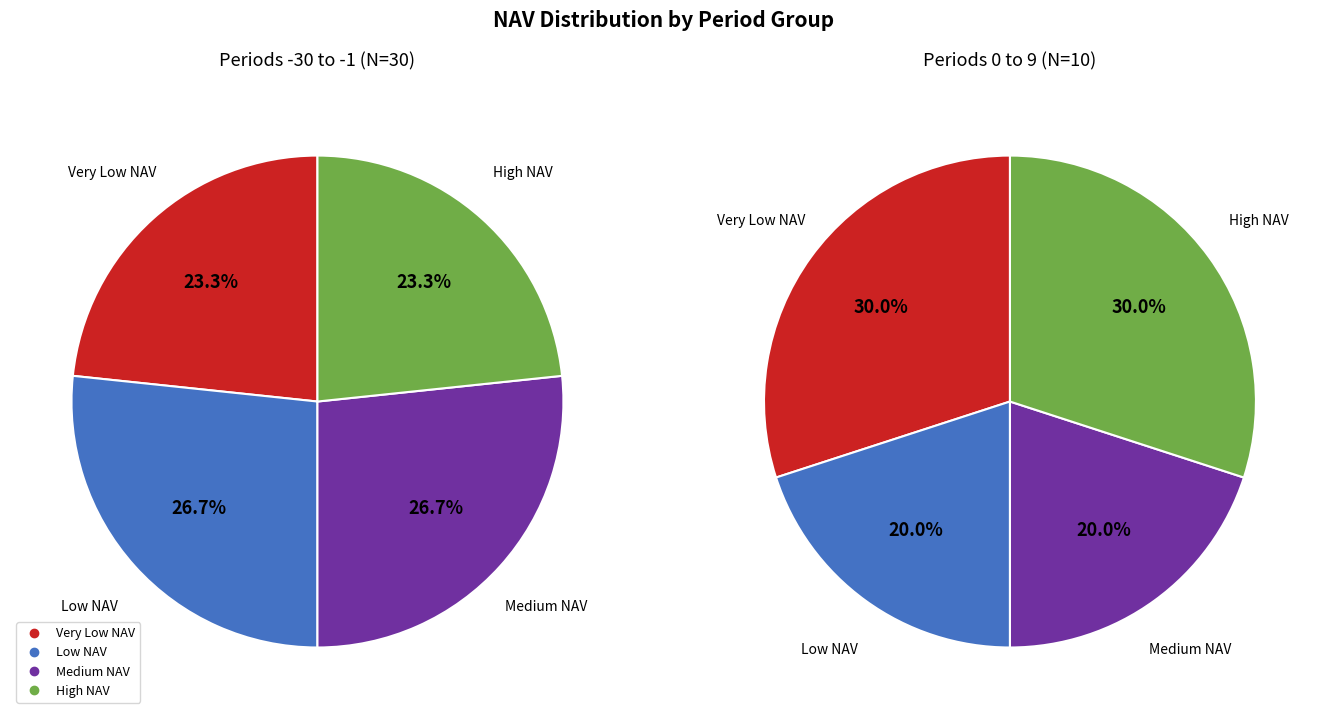

Is it true that 5 is 16% of the pie?

False